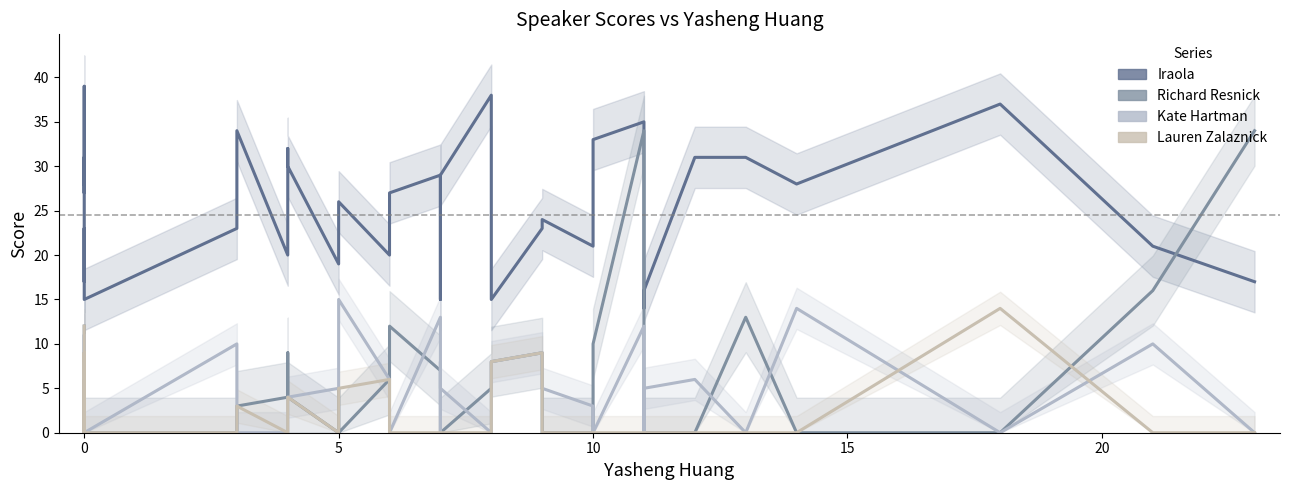

Is the value of Iraola at 5 greater than the value of Richard Resnick at 10?

Yes